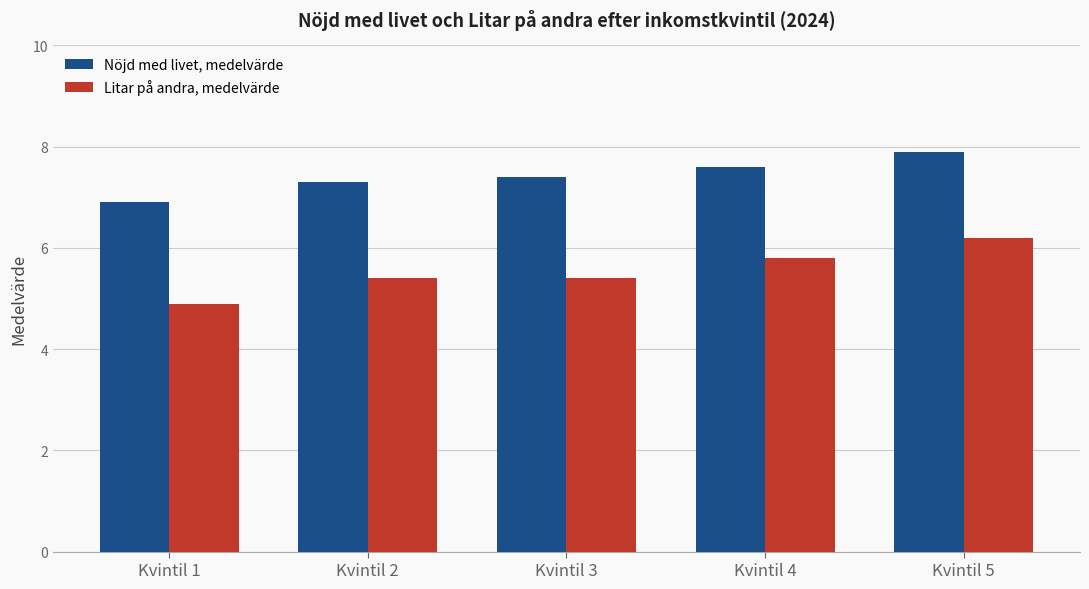

At which category is the sum across all series the highest?

Kvintil 5